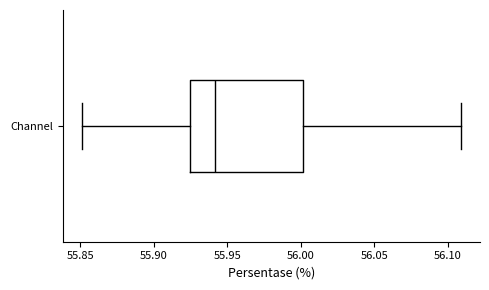

Where is the right edge of the box for Channel on the x-axis? The values are not printed on the chart, so give them approximately, as read against the axis.

56.000